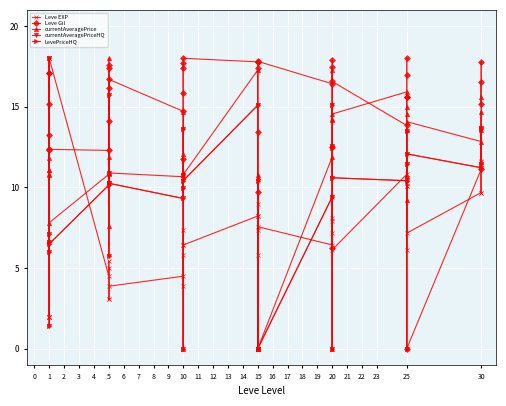

At which category does the chart reach its peak across all series?

1